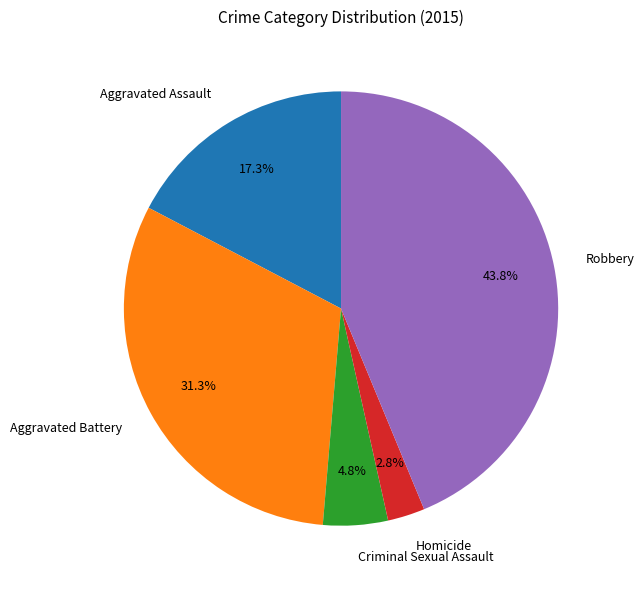

Does any single category account for the majority?

No